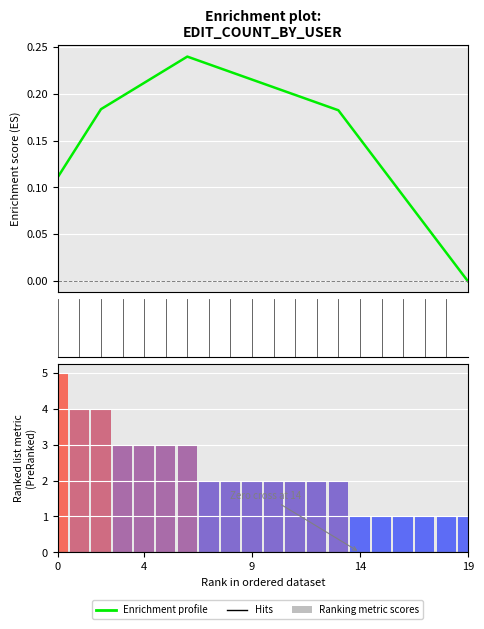

How many values in the Ranking metric scores series exceed 2?

7